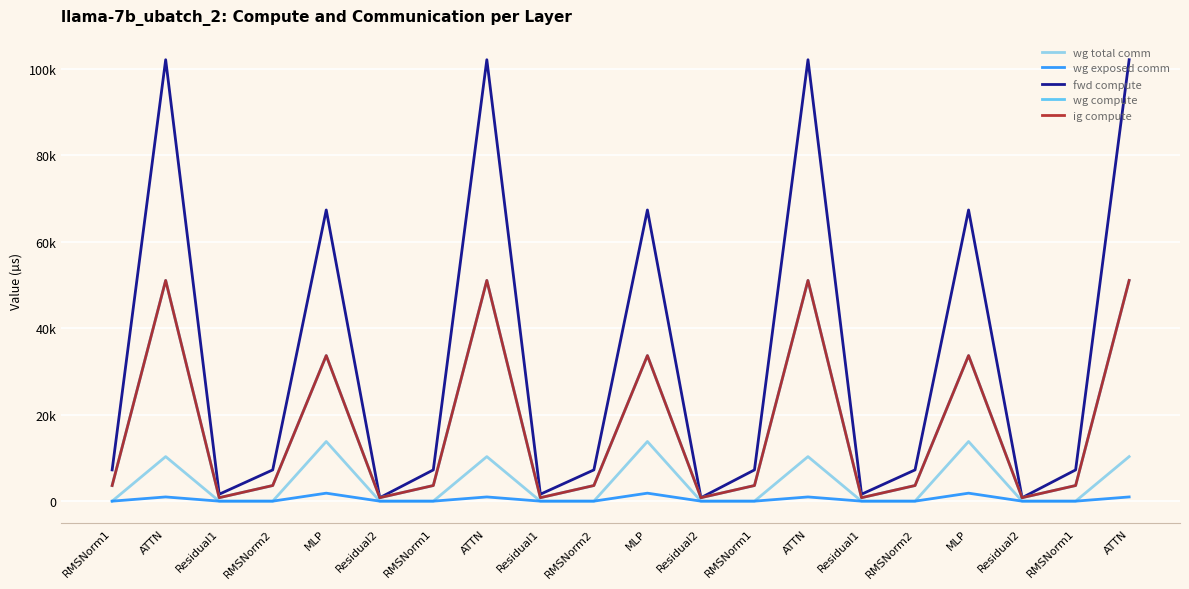

What is the total value across all series at Residual2?

2401.0